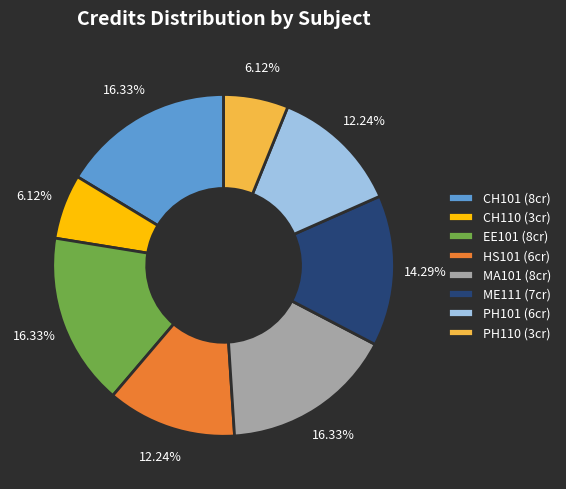

How many slices are in this pie chart?

8